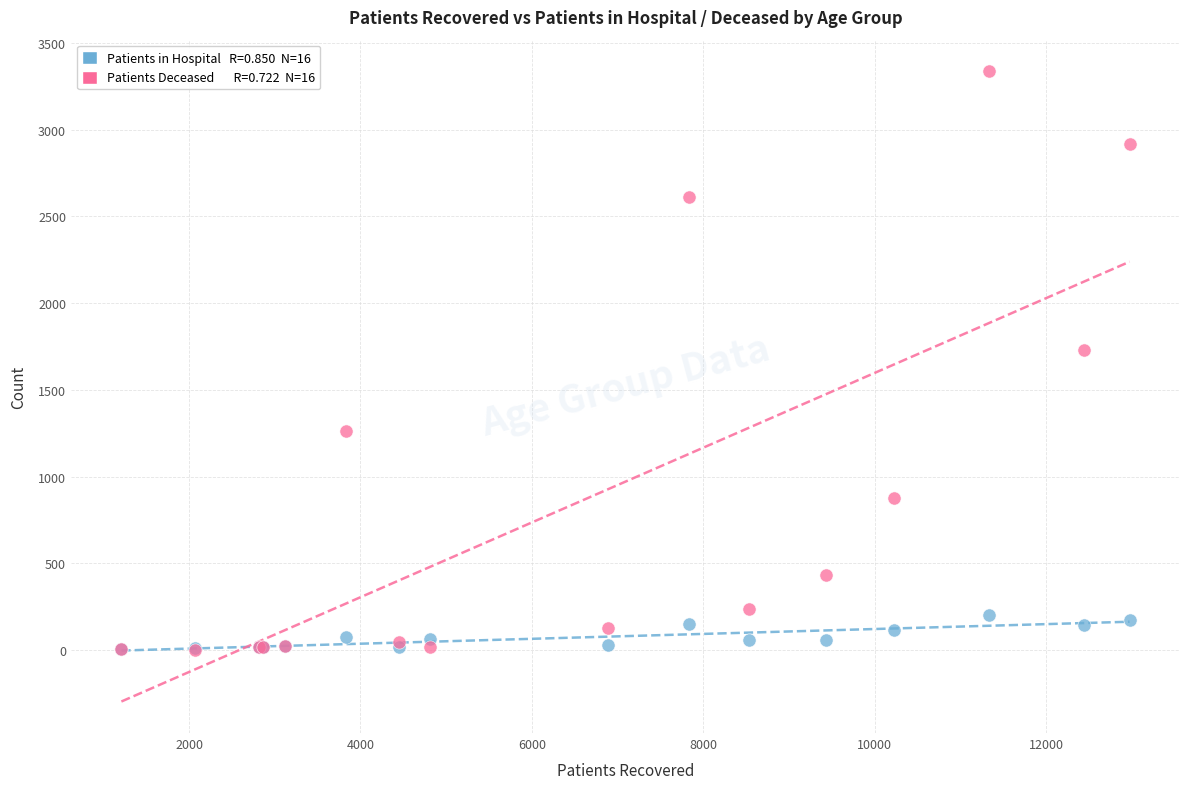

Across all series, what Y value is closest to 1670?

1729